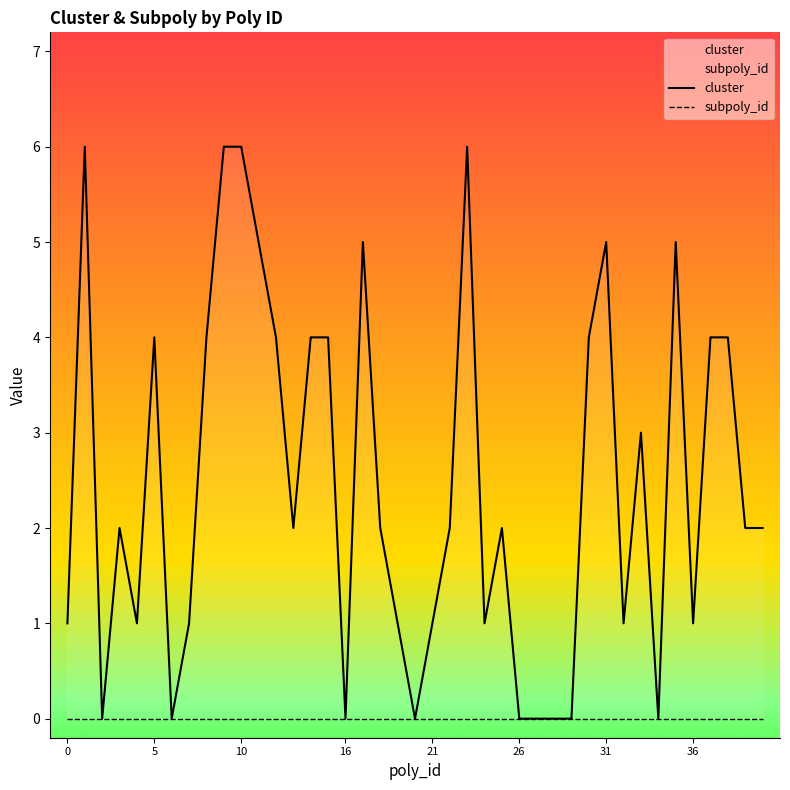

How many cluster values are between 1 and 4?

24